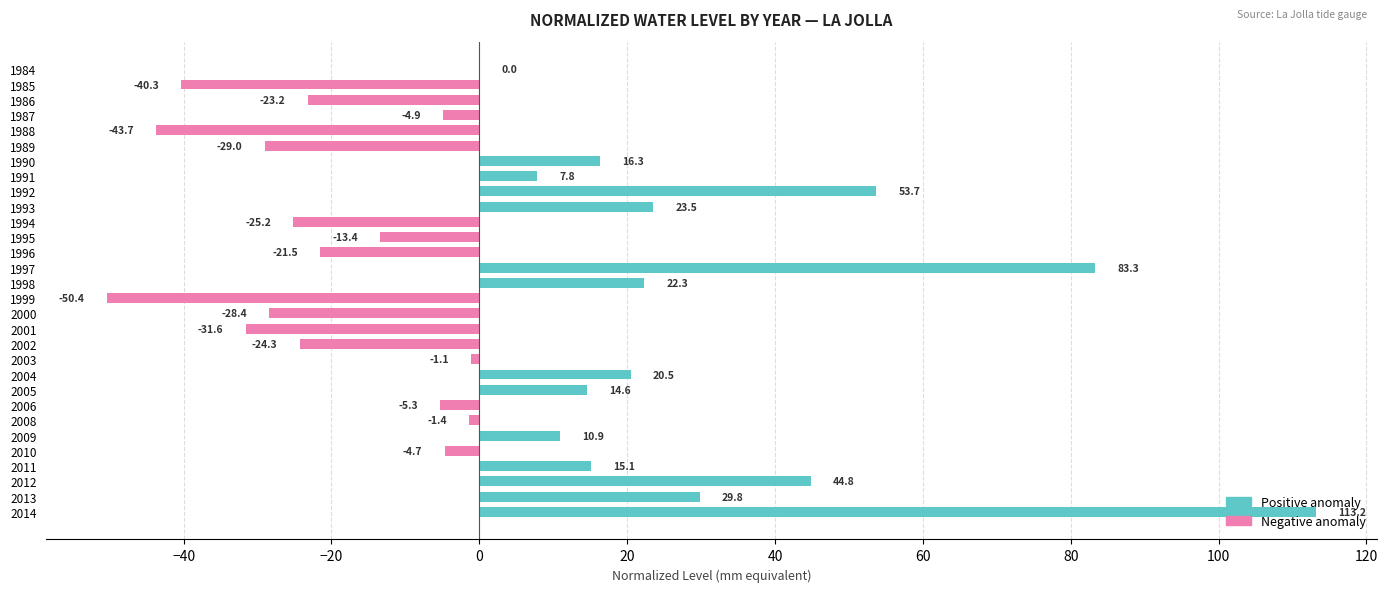

What is the difference between the values at 1992 and 1986?

76.9